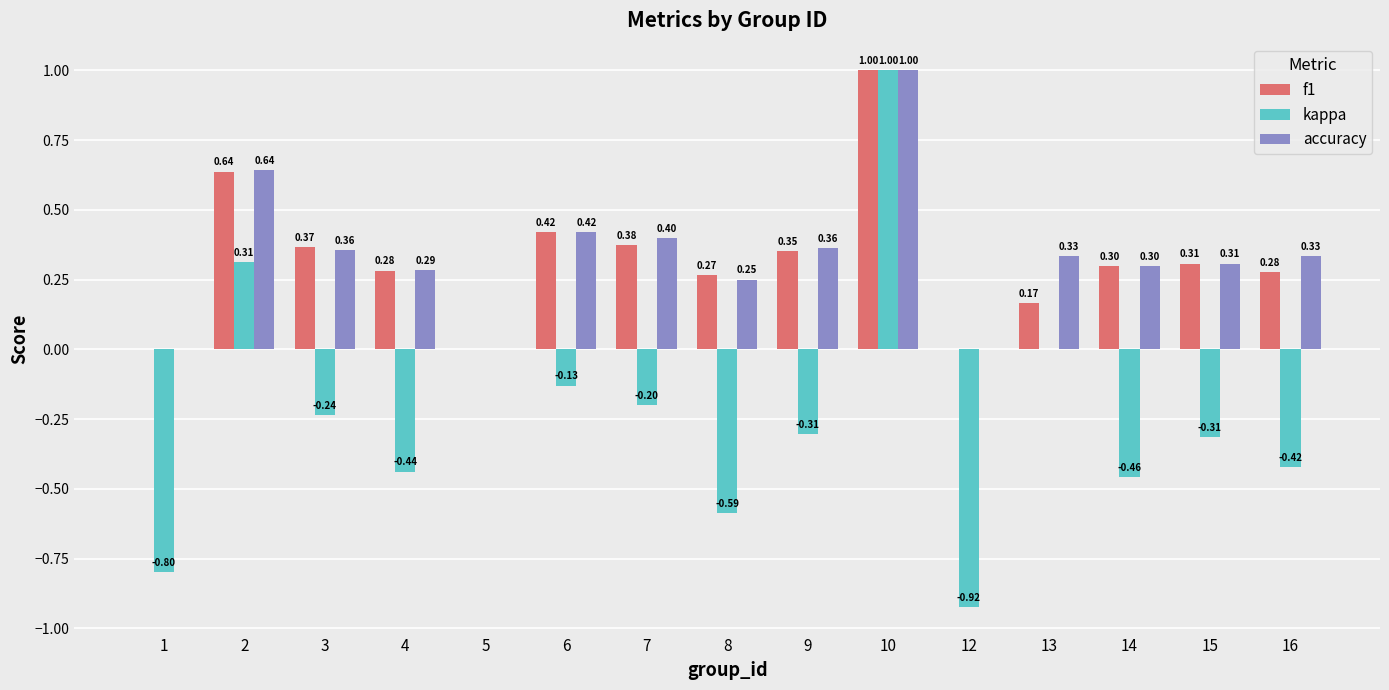

Count the number of data series in this chart.

3